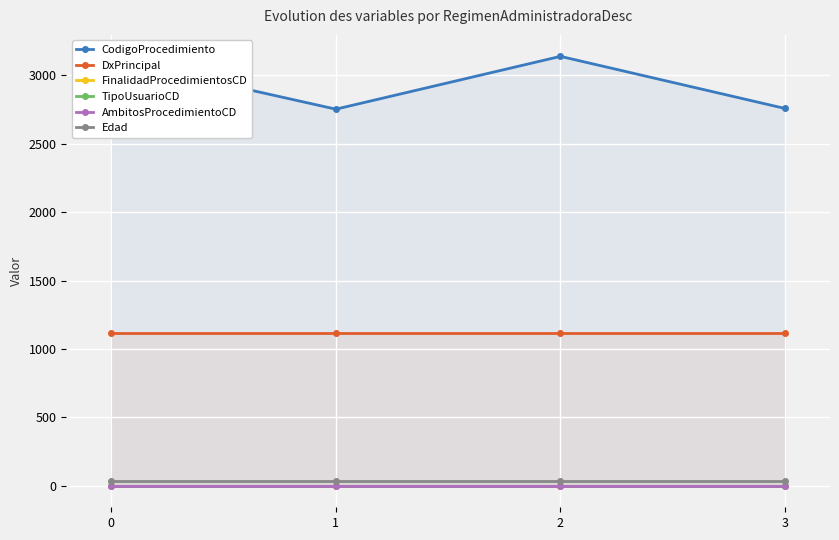

True or false: FinalidadProcedimientosCD and TipoUsuarioCD cross at least once.

False